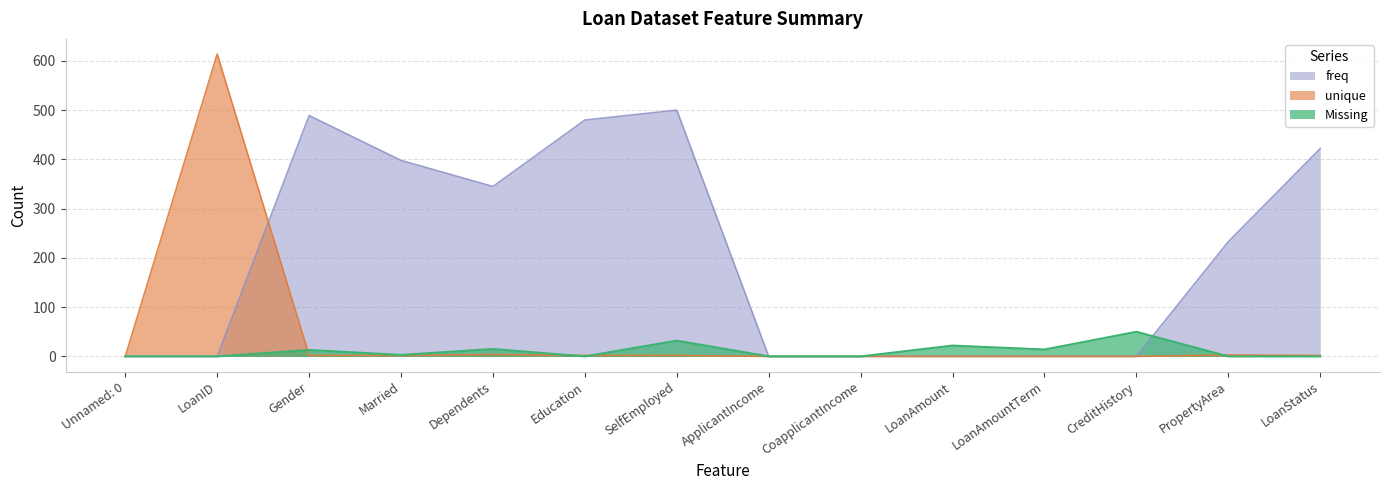

How many lines are shown in the chart?

3